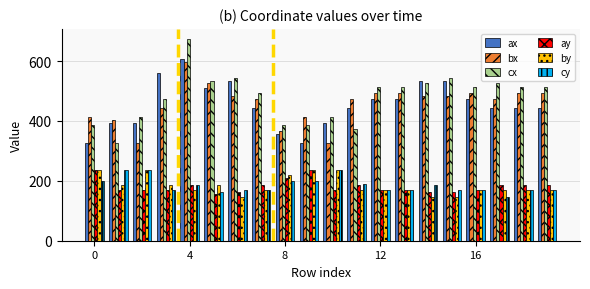

How many groups of bars are there?

20